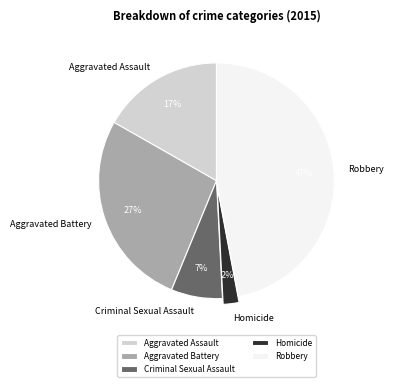

Is the sum of Aggravated Battery and Robbery greater than half?

Yes